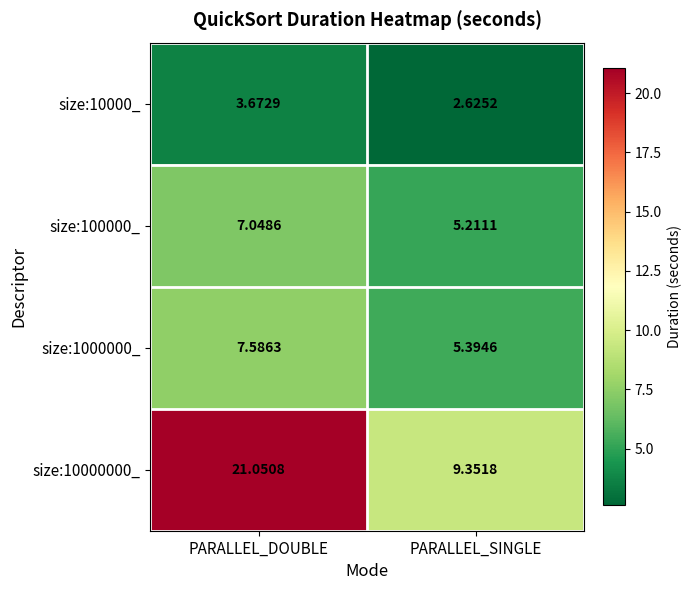

How many distinct data groups are displayed?

4